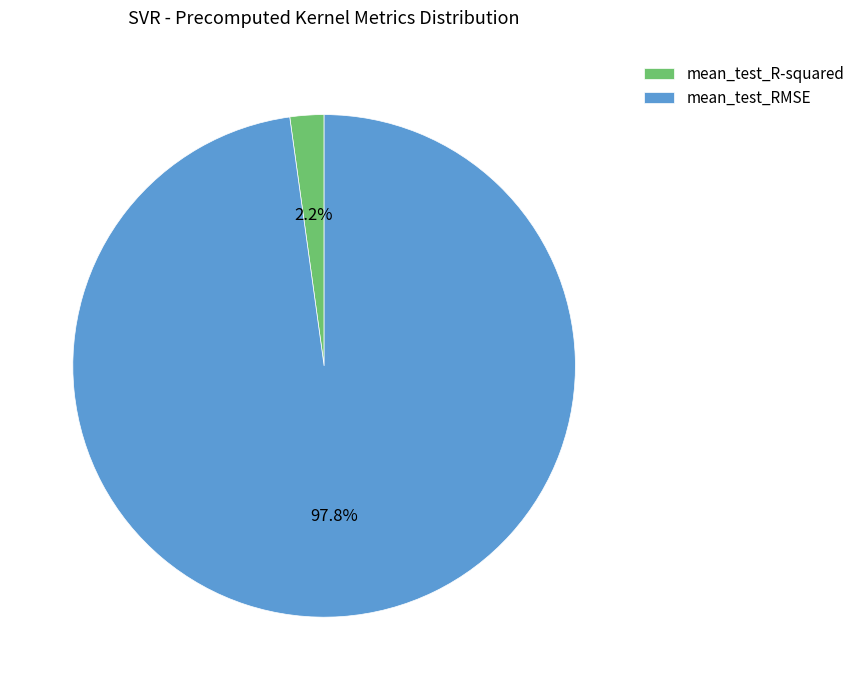

Count the number of slices in the pie.

2